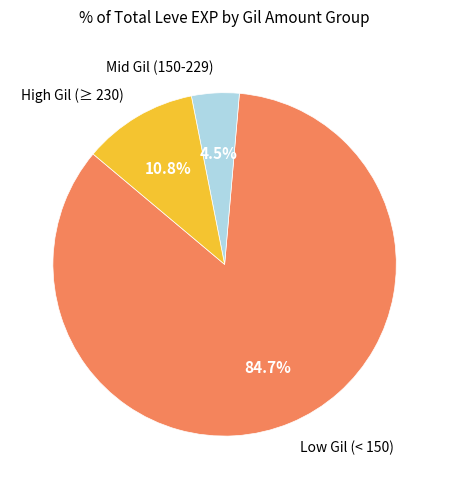

Is there any slice that represents more than half of the pie?

Yes